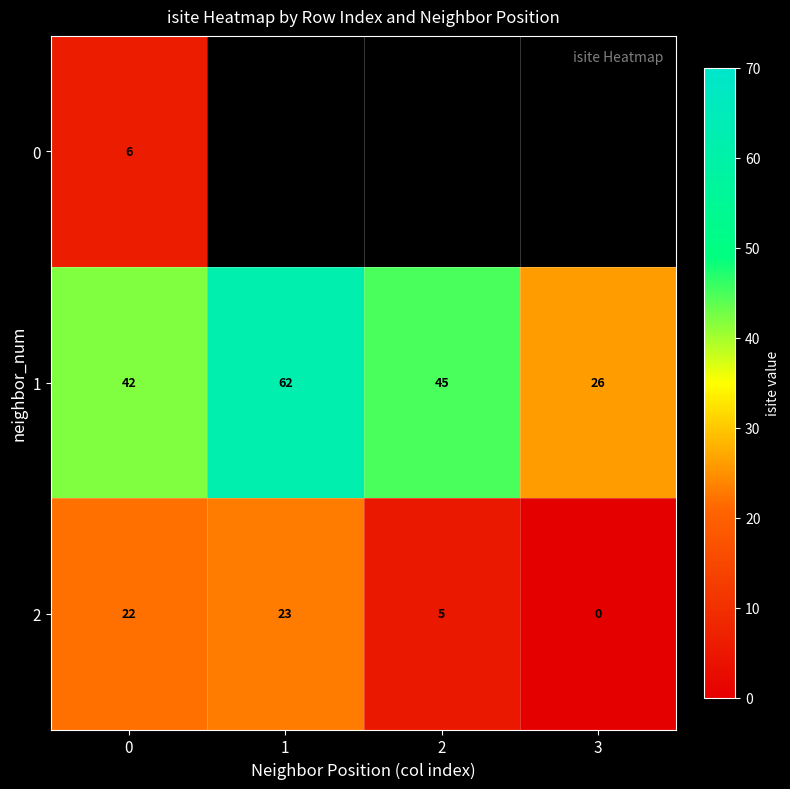

Is it true that 2 equals 8.1 at 1?

False